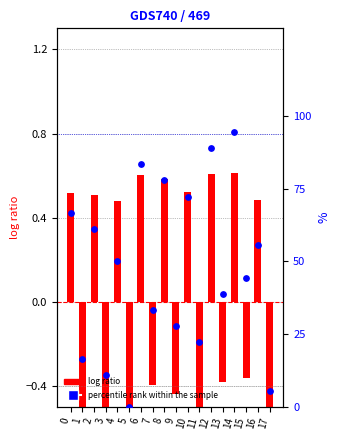

Which series has the largest total across all categories?

percentile rank within the sample